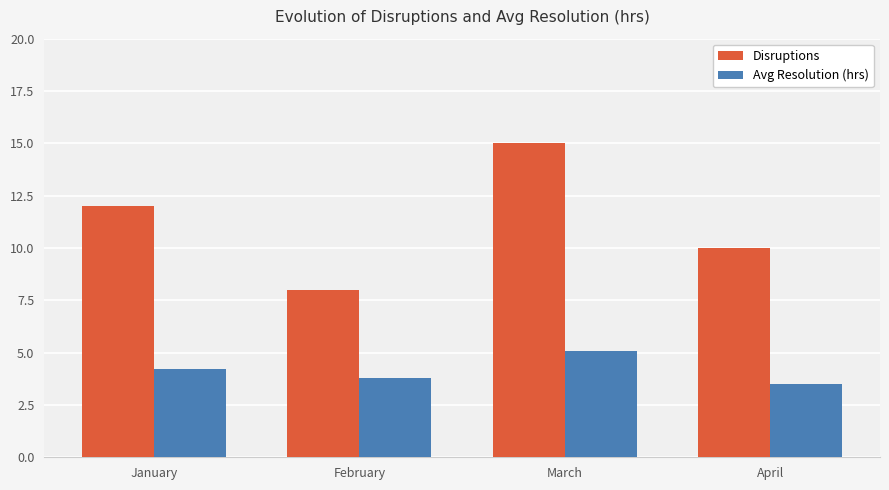

Count the number of categories in the chart.

4